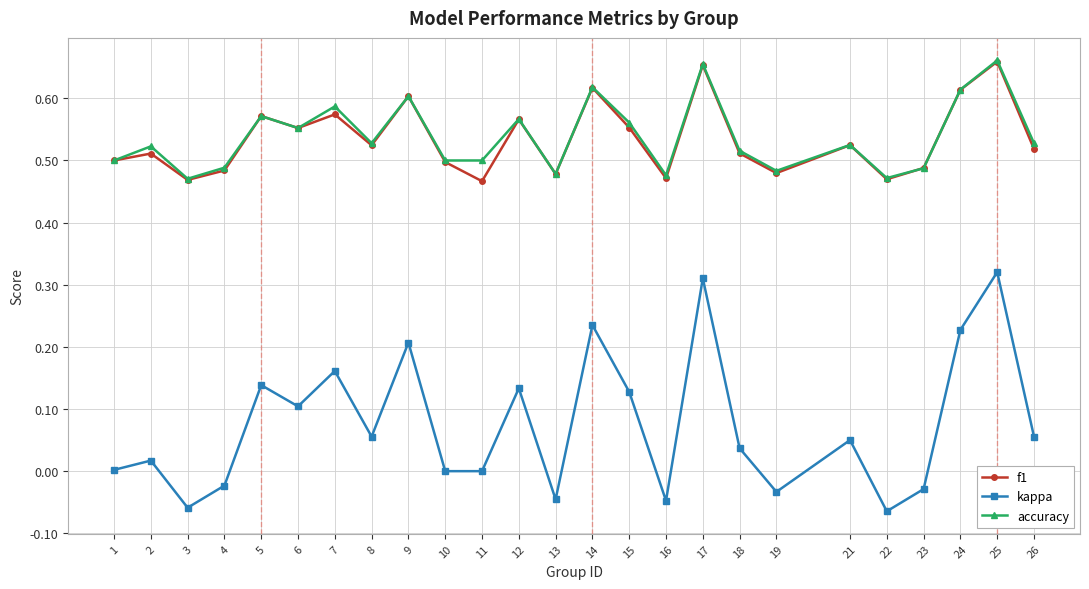

Is the value of accuracy at 12 greater than the value of f1 at 22?

Yes